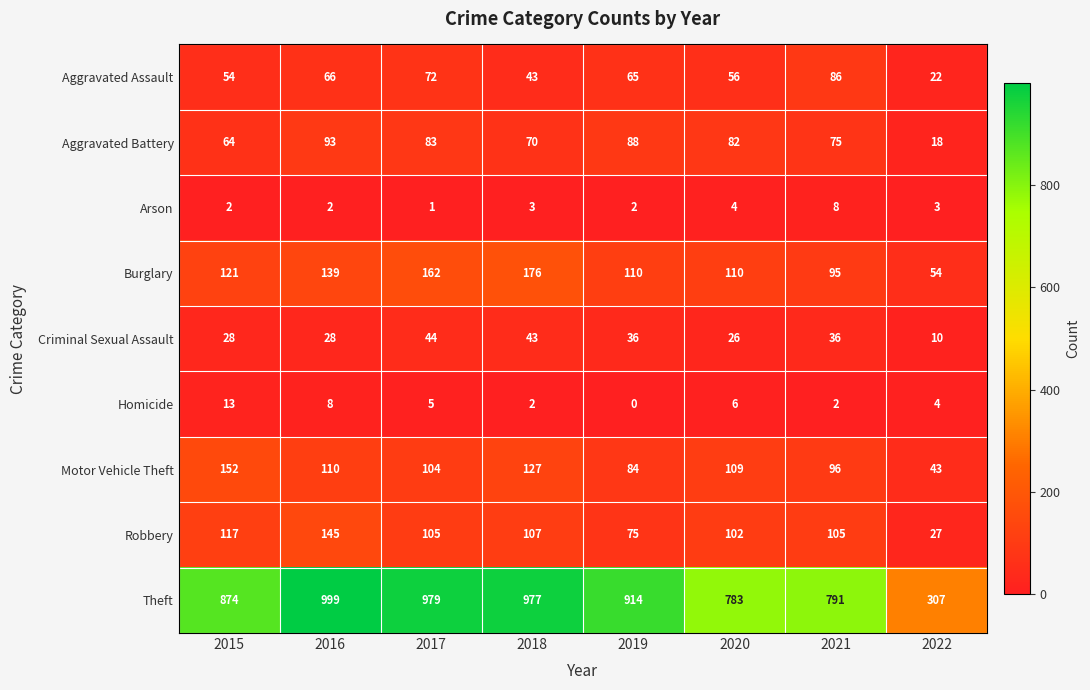

Which series has the widest spread of values?

Theft